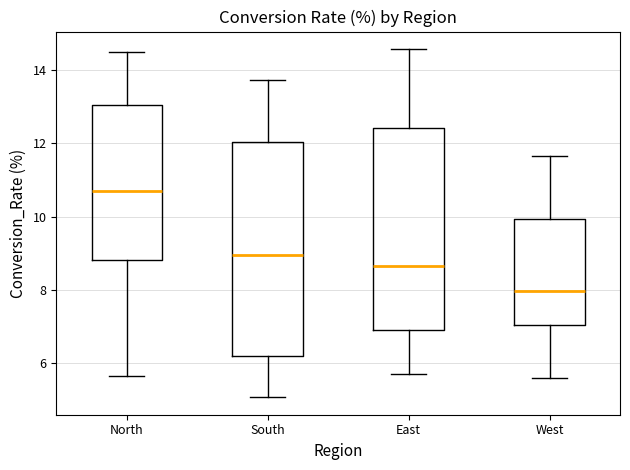

Reading left to right, transcribe this box plot: for each box, give where its median line is, the range the box spans, and where its two whiskers end, as read against the y-axis. The values are not printed on the chart, so give them approximately, as read against the axis.

North: median 10.8, box 8.8 to 13.0, whiskers 5.6 to 14.4
South: median 9.0, box 6.2 to 12.0, whiskers 5.0 to 13.8
East: median 8.6, box 6.8 to 12.4, whiskers 5.8 to 14.6
West: median 8.0, box 7.0 to 10.0, whiskers 5.6 to 11.6